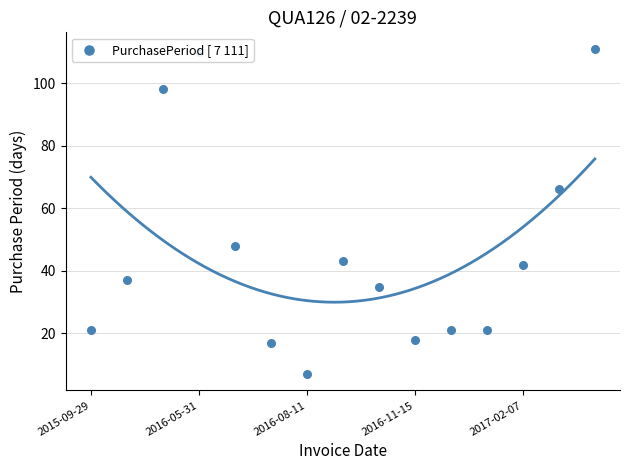

What is the change in value from 5 to 10?

+4